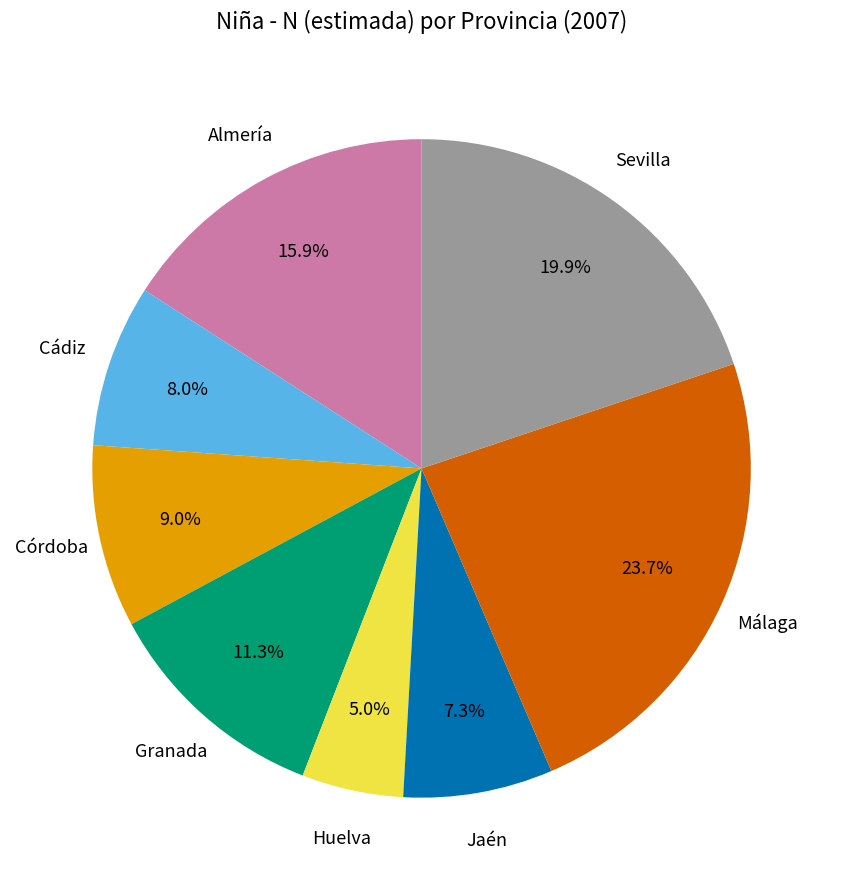

Does any single category account for the majority?

No